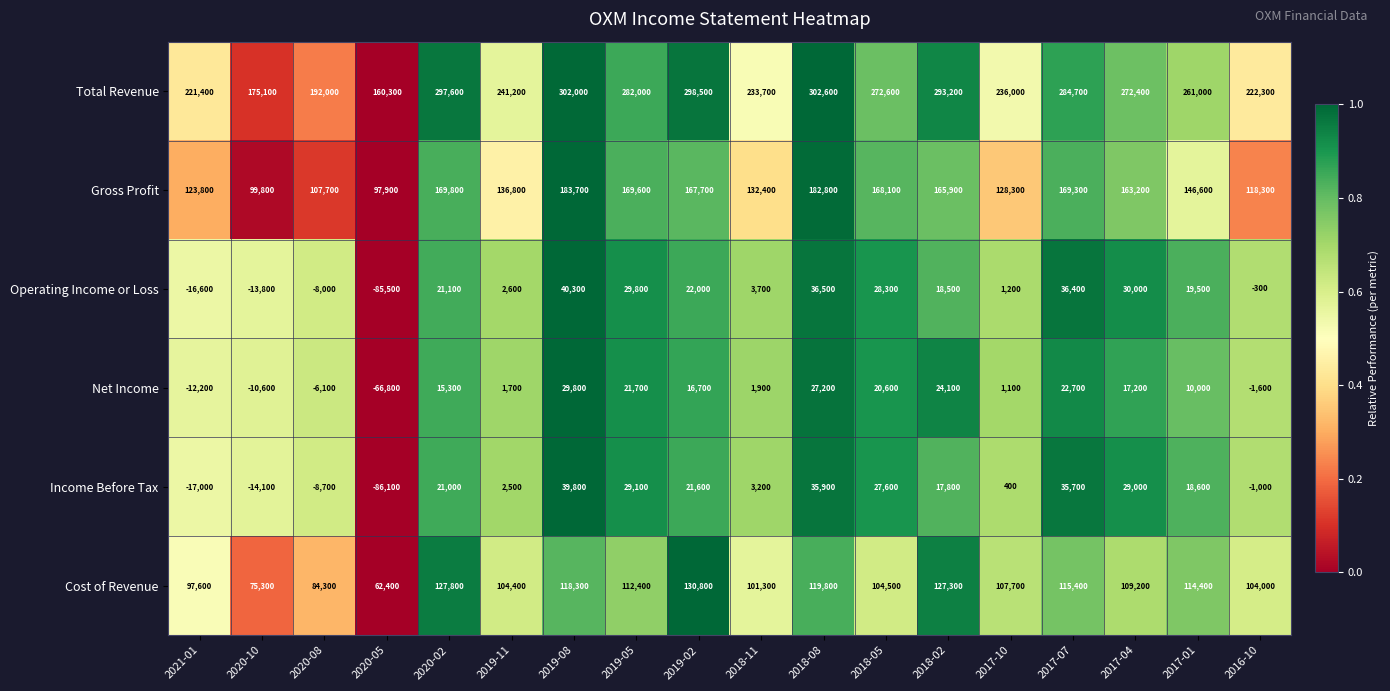

Which category has the lowest value across all series?

2020-05